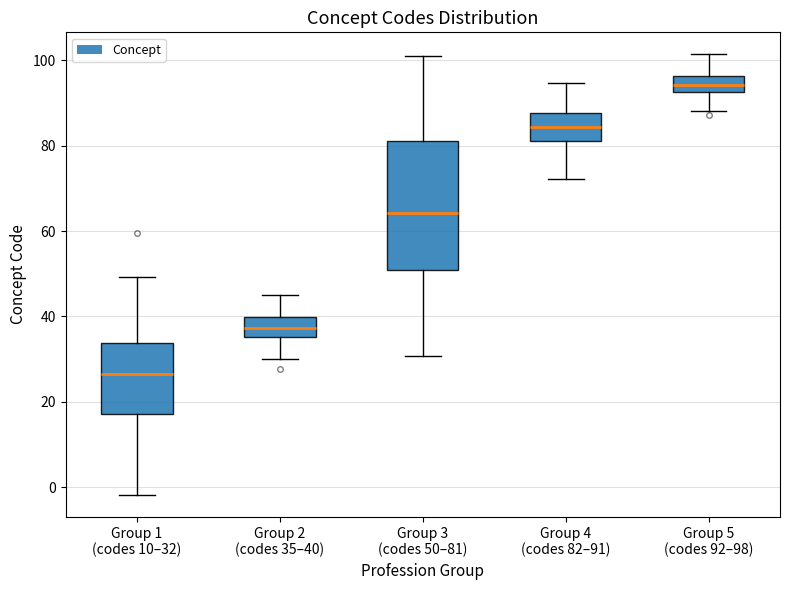

Which box is the tallest, from its lower edge to its upper edge?

Group 3 (codes 50–81)